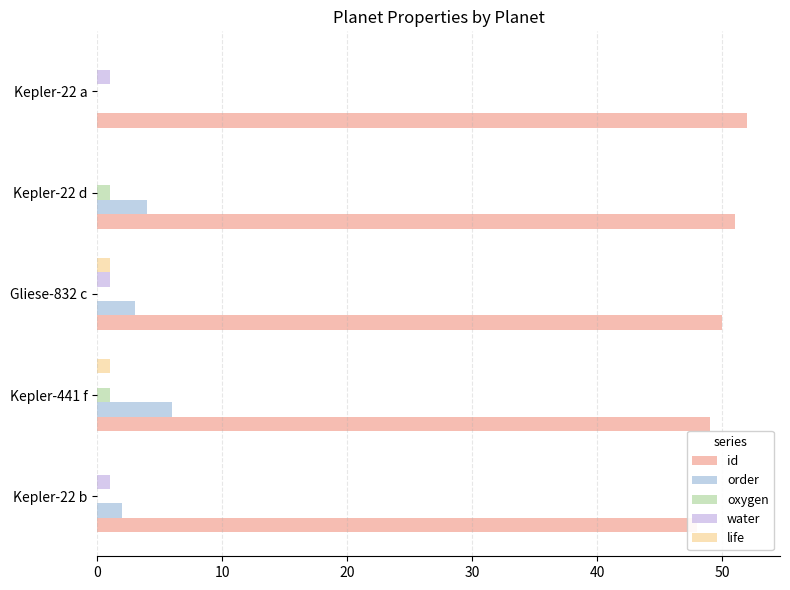

Is it true that water equals 0 at Kepler-22 a?

False